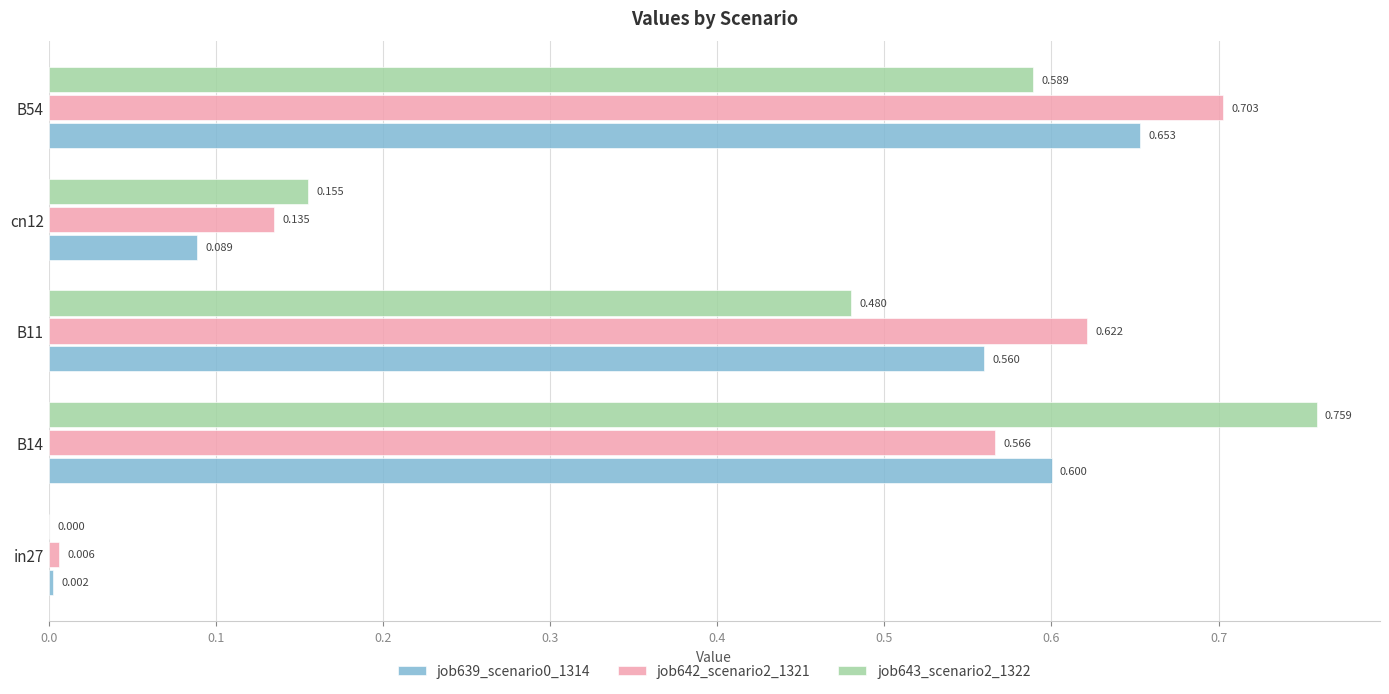

Is the value of job642_scenario2_1321 at cn12 greater than the value of job639_scenario0_1314 at B14?

No